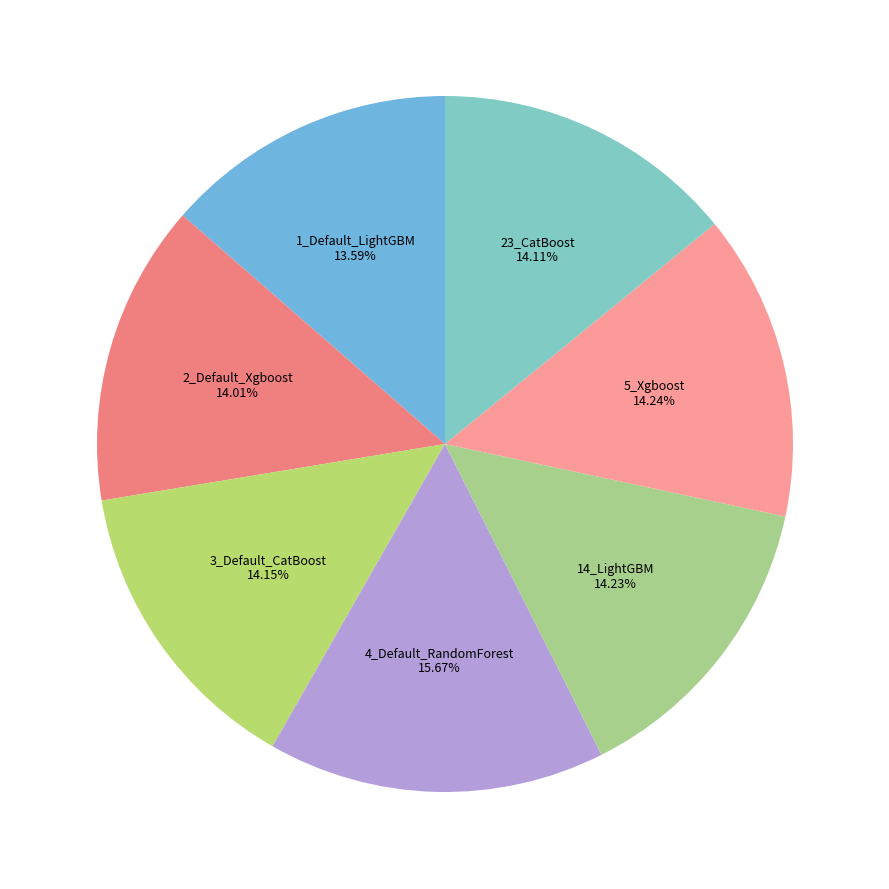

What percentage do 5_Xgboost and 14_LightGBM together represent?

28.5%